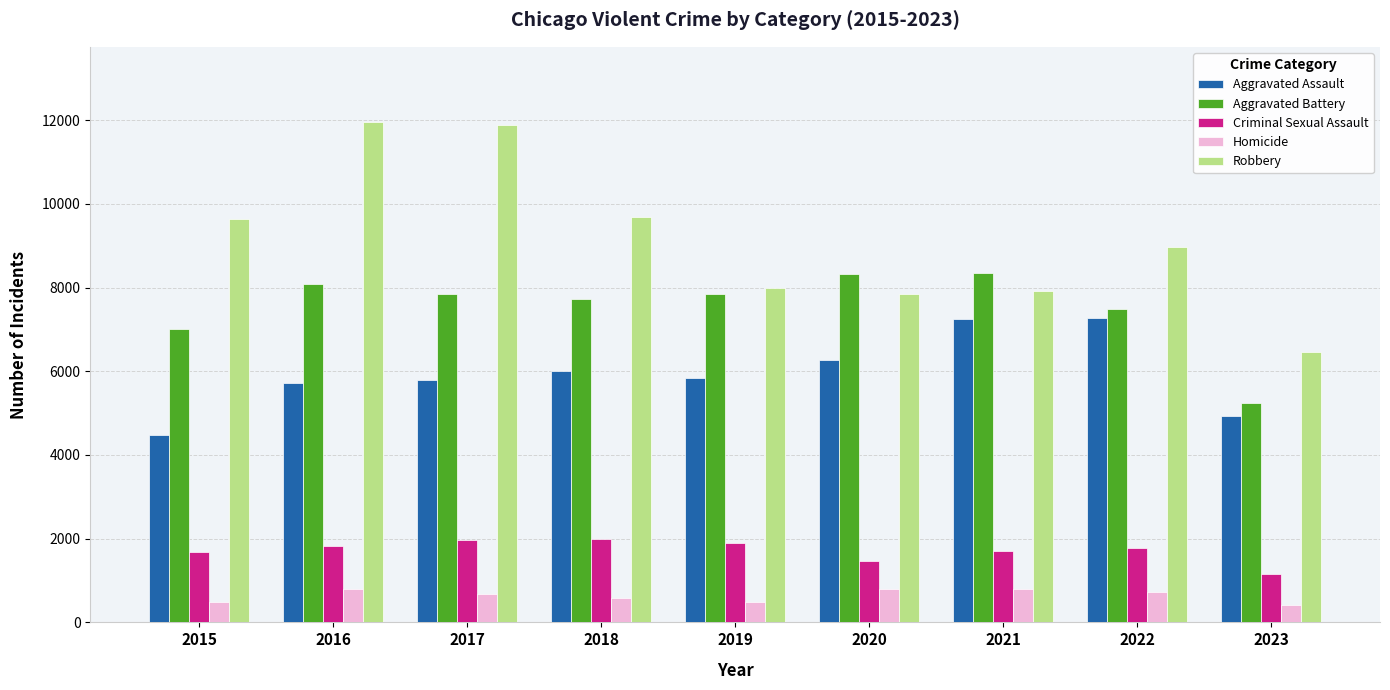

The Aggravated Assault series shows 6490 at 2023. True or false?

False